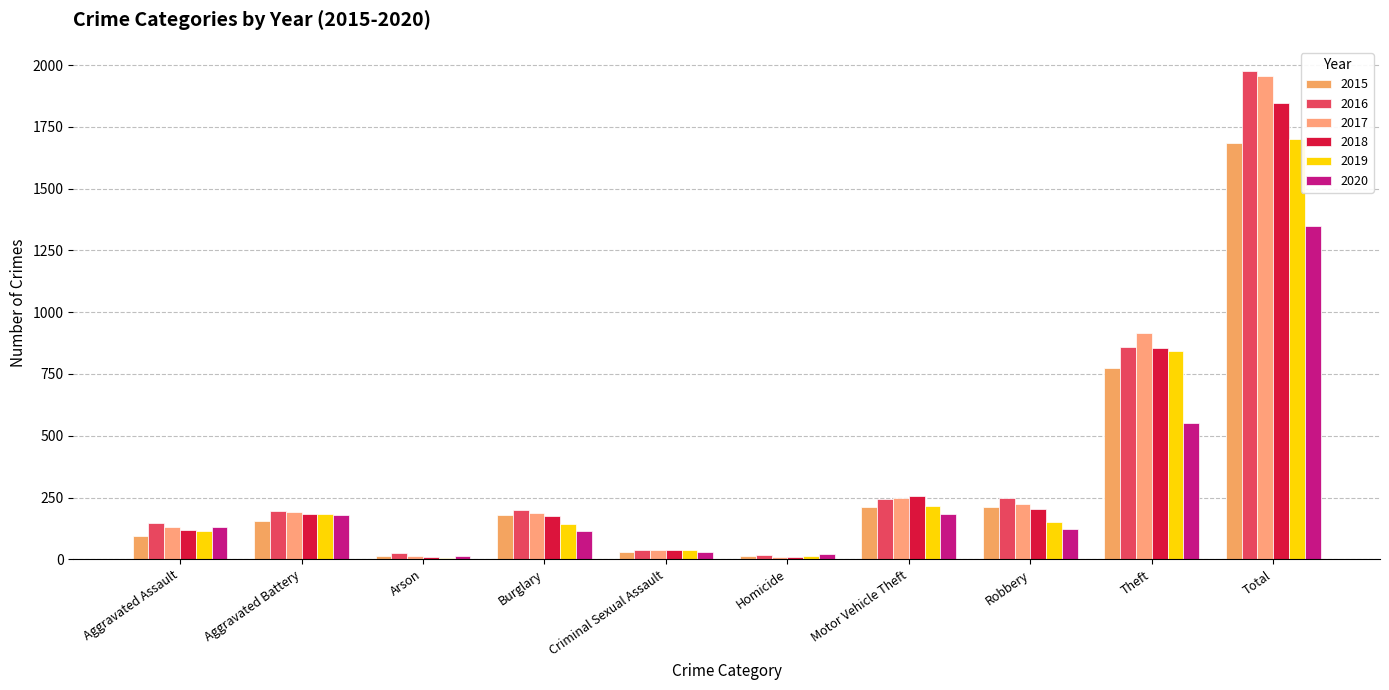

How many series are shown in this chart?

6